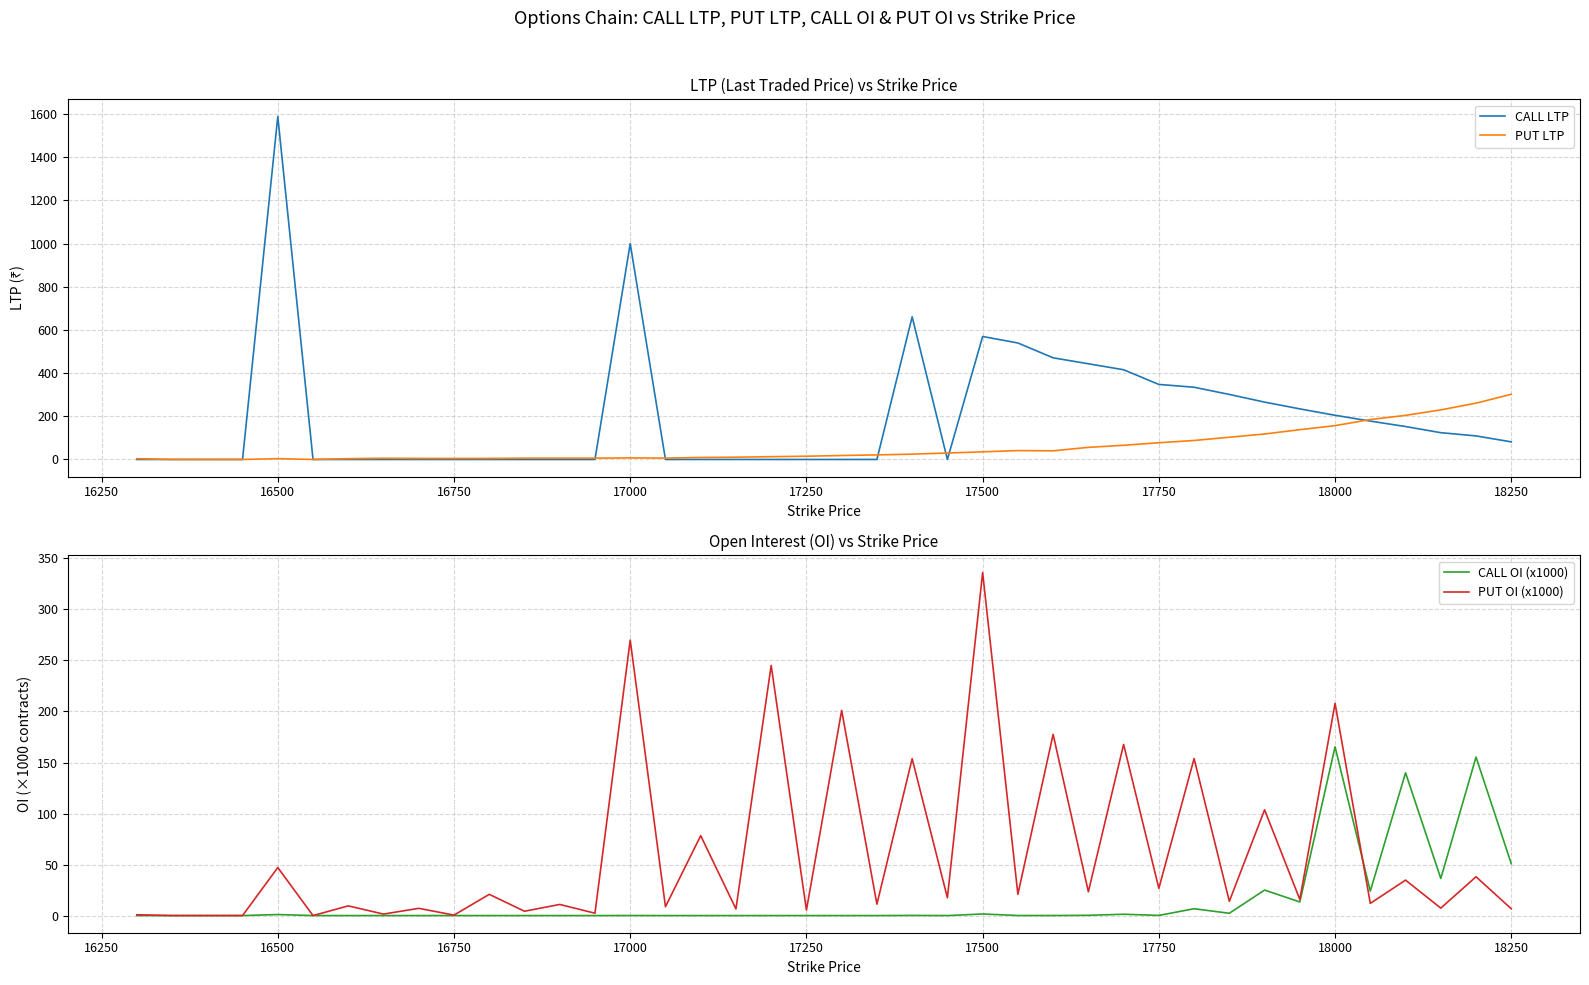

Reading right to left, list all the values displayed in this chart.

CALL LTP: 81.5	109.2	124.0	152.6	177.8	204.7	234.3	265.8	301.2	334.6	347.6	415.6	443.3	470.9	539.6	569.6	0.0	661.0	0.0	0.0	0.0	0.0	0.0	0.0	0.0	1000.0	0.0	0.0	0.0	0.0	0.0	0.0	0.0	0.0	0.0	1589.0	0.0	0.0	0.0	0.0
PUT LTP: 302.0	260.9	229.8	204.3	185.0	156.7	138.0	118.0	103.0	88.0	77.5	65.7	56.0	40.0	41.0	35.3	29.9	24.6	21.1	18.4	15.0	12.9	10.5	9.2	6.4	7.3	6.0	5.9	6.0	4.8	4.7	4.8	5.7	3.8	0.0	3.7	0.0	0.0	0.0	3.8
CALL OI (x1000): 50.8	155.3	36.4	139.9	24.0	165.3	13.3	25.0	2.2	6.7	0.1	1.3	0.2	0.1	0.1	1.6	0.0	0.1	0.0	0.0	0.0	0.0	0.0	0.0	0.0	0.1	0.0	0.0	0.0	0.0	0.0	0.0	0.0	0.0	0.0	1.0	0.0	0.0	0.0	0.0
PUT OI (x1000): 6.7	38.0	7.3	34.8	11.9	207.9	15.8	103.7	13.9	153.8	26.7	167.7	23.4	177.6	20.8	336.1	17.4	153.7	11.2	201.1	5.4	245.1	6.5	78.3	8.7	270.0	2.3	10.9	4.2	20.8	0.5	7.1	1.4	9.5	0.0	47.0	0.0	0.0	0.0	0.8